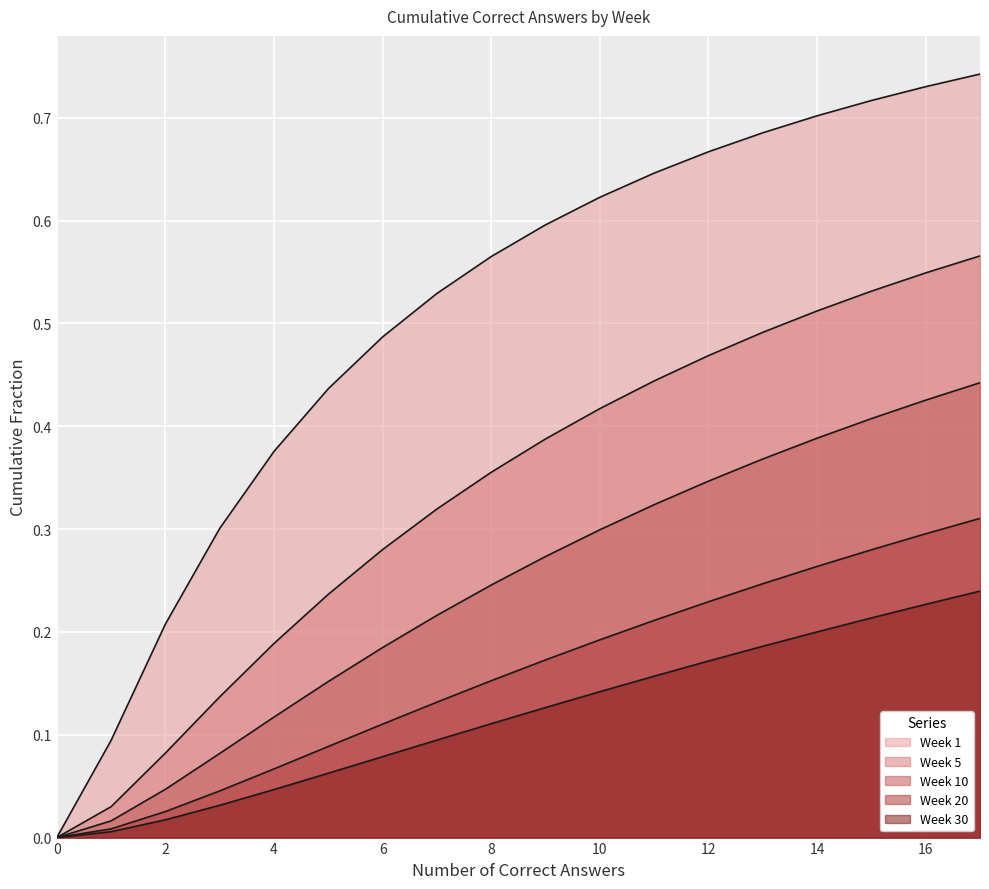

True or false: Week 10 and Week 1 cross at least once.

False